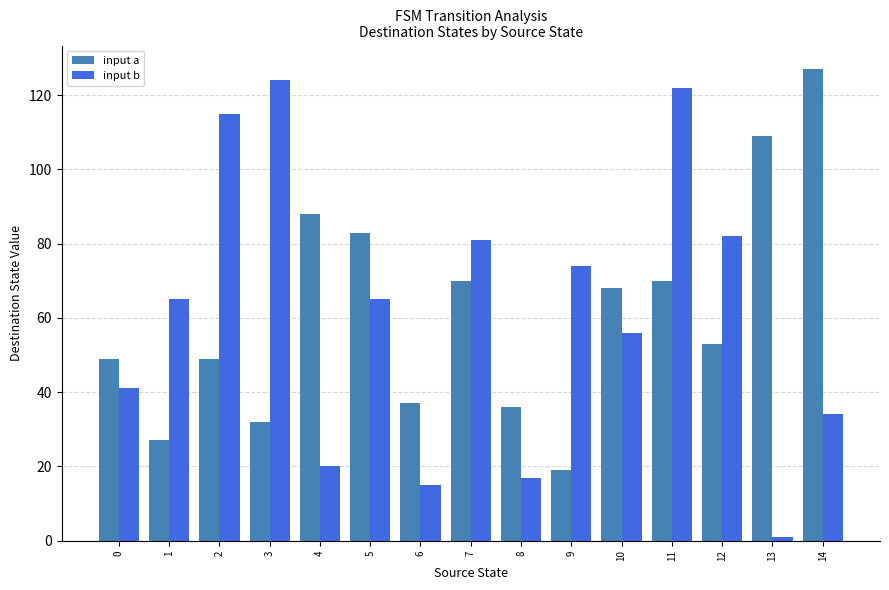

What is the greatest value displayed?

127